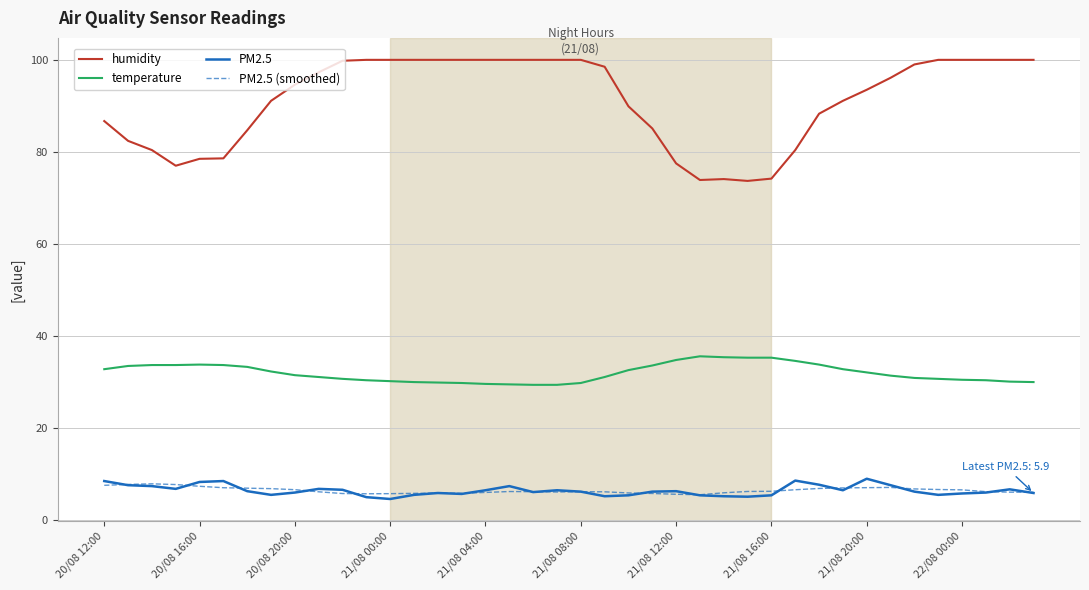

True or false: temperature and PM2.5 cross at least once.

False